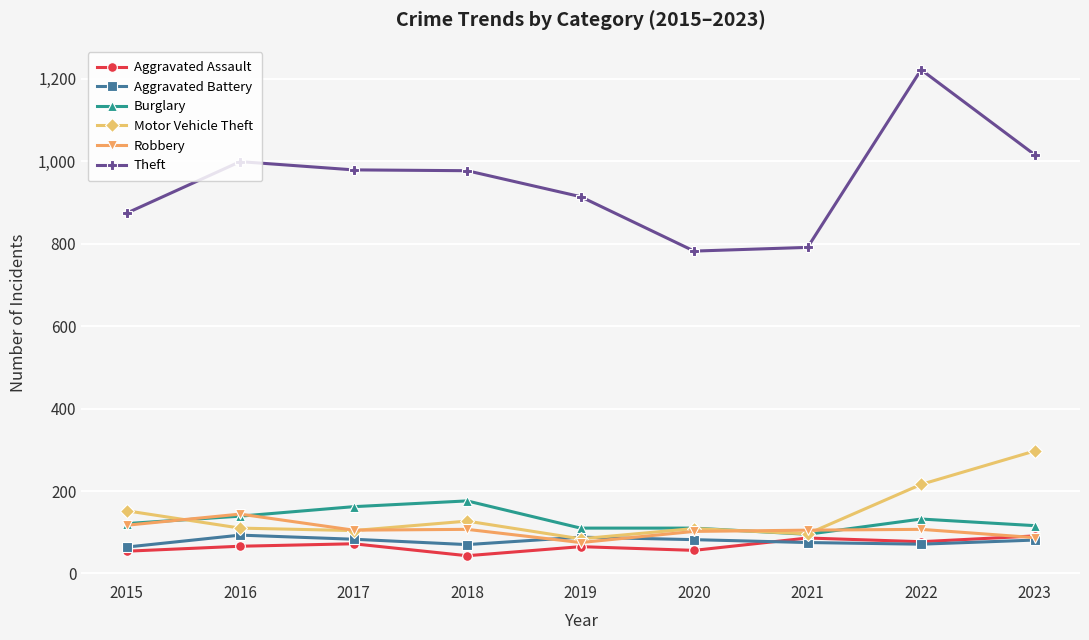

What is the difference between the maximum and second lowest values in the Motor Vehicle Theft series?

201